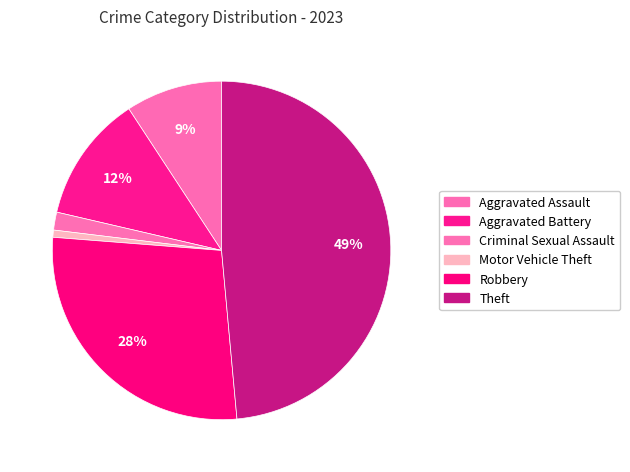

Does Motor Vehicle Theft account for over 50% of the chart?

No